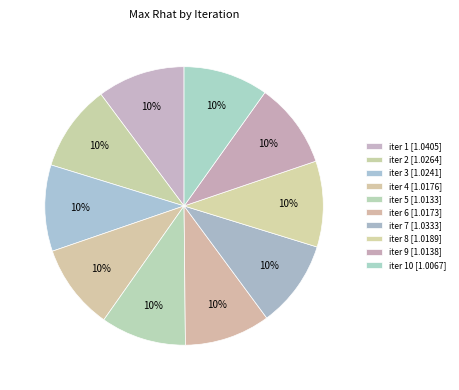

Is there any slice that represents more than half of the pie?

No